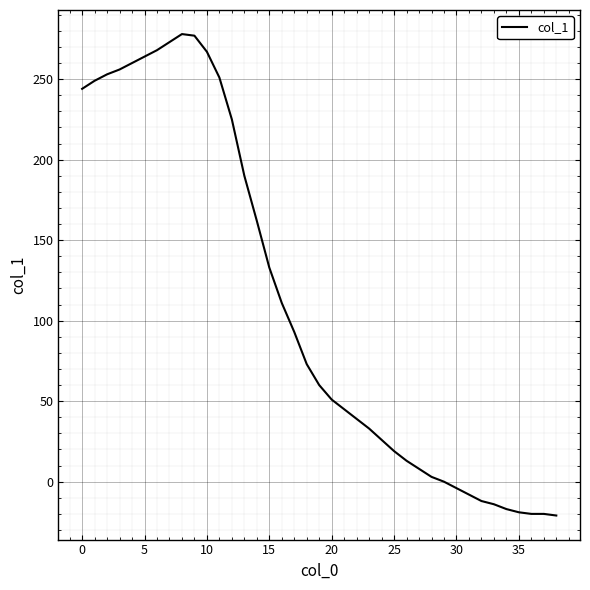

What is the maximum value shown in the chart?

278